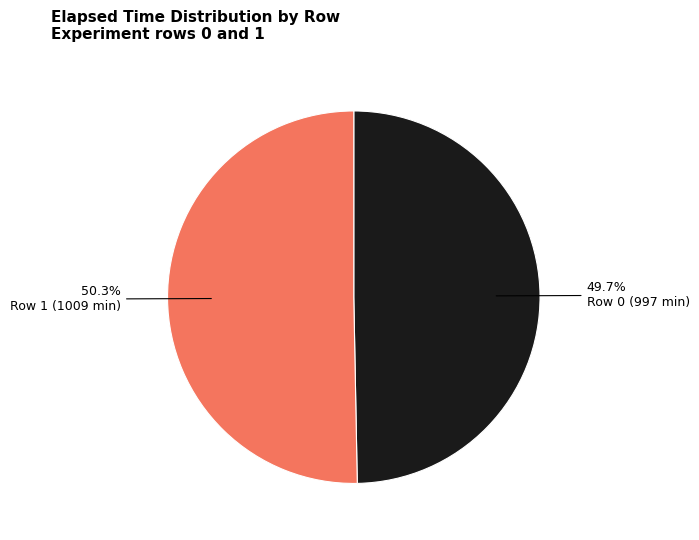

Does any single category account for the majority?

Yes